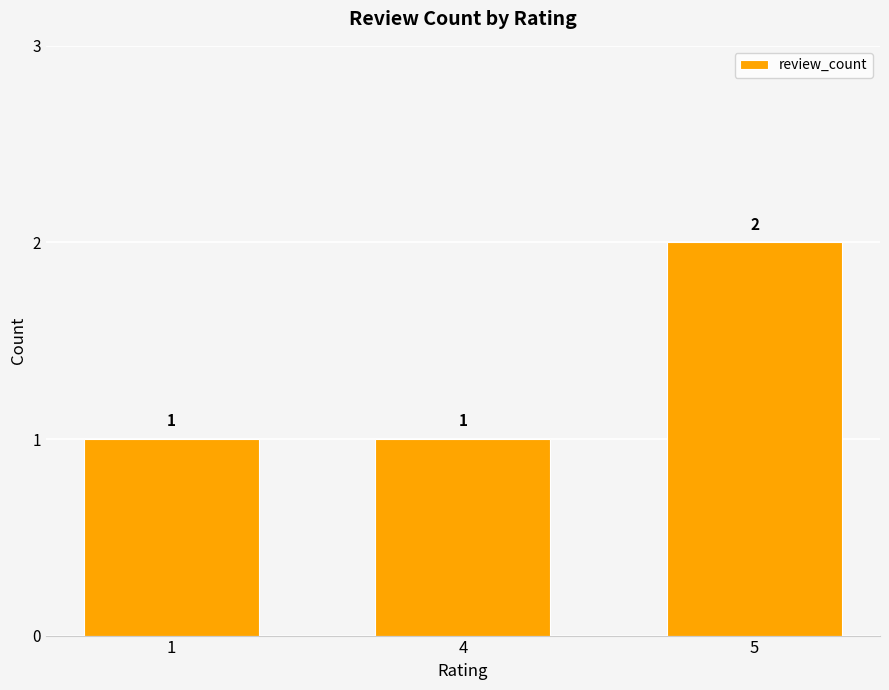

How many values are between 1 and 2?

3